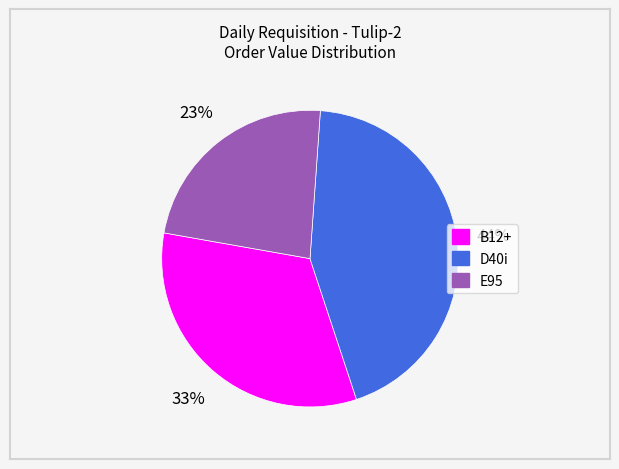

Which slice is the smallest?

E95